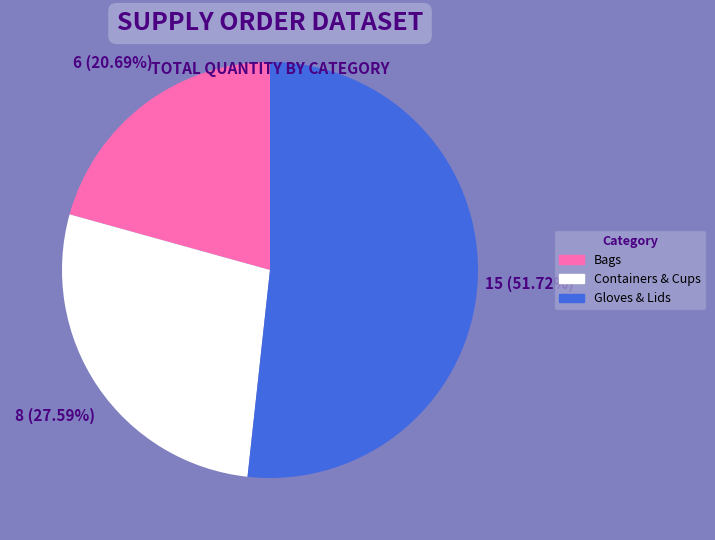

Is there any slice that represents more than half of the pie?

Yes